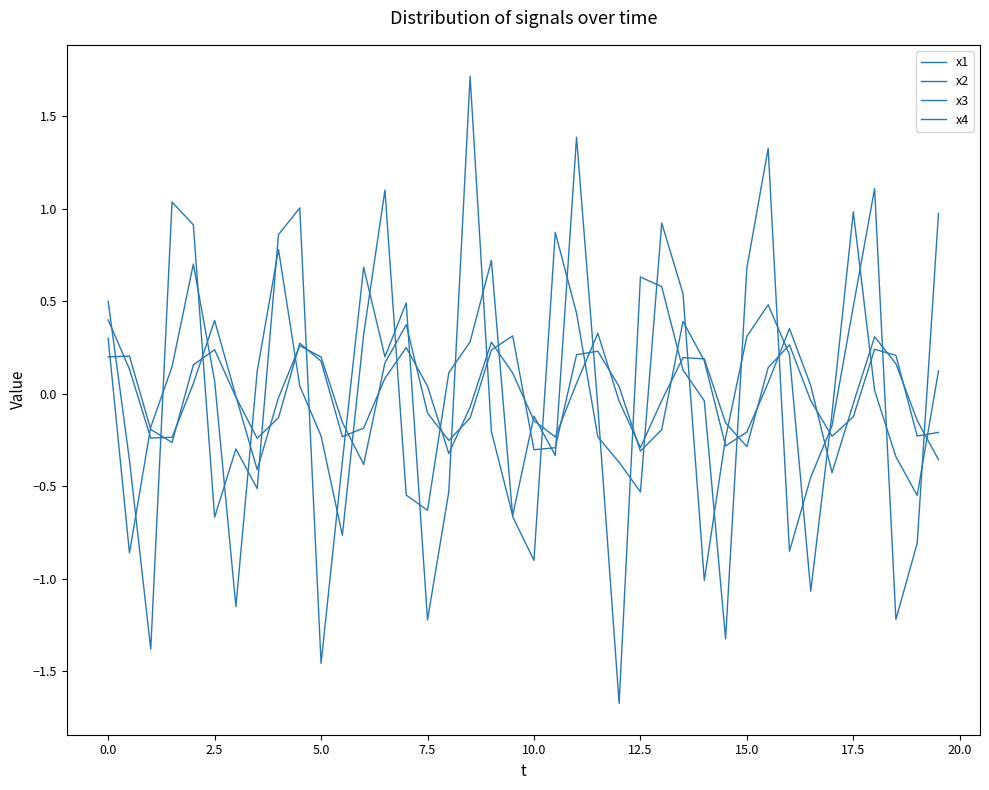

Is this an area chart (filled region under the line)?

No